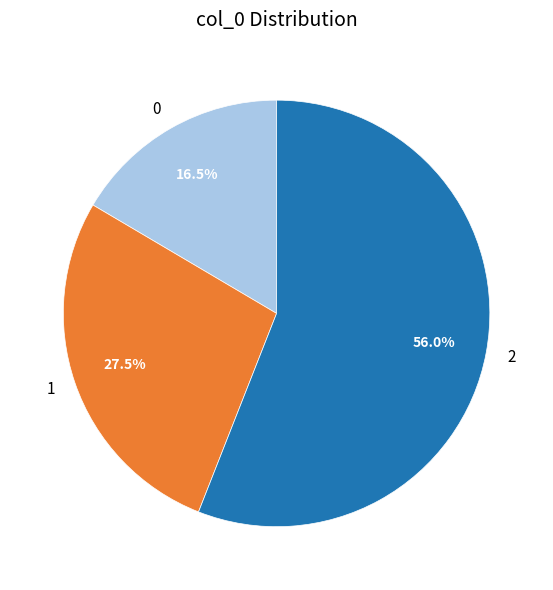

Count the number of slices in the pie.

3